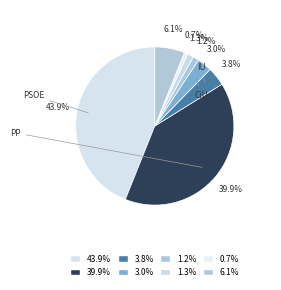

Which slice is the smallest?

CC